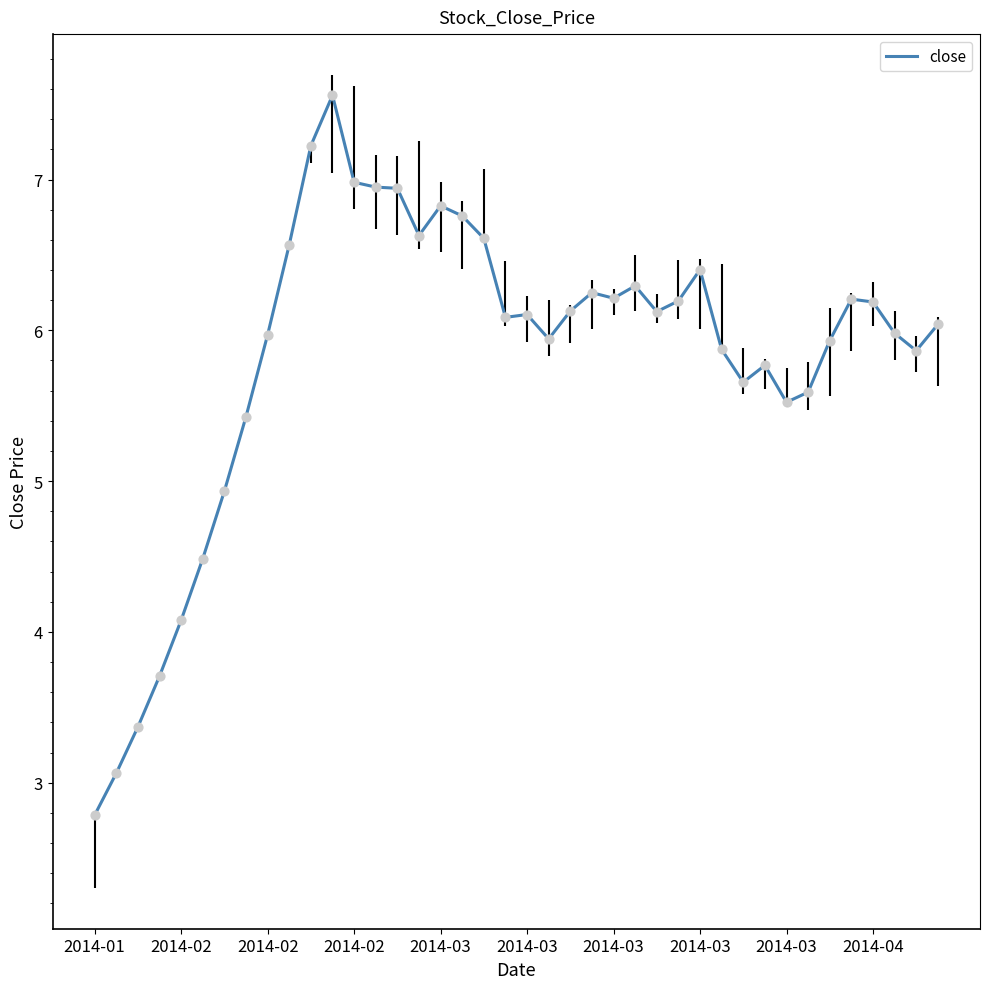

What is the maximum value shown in the chart?

7.6